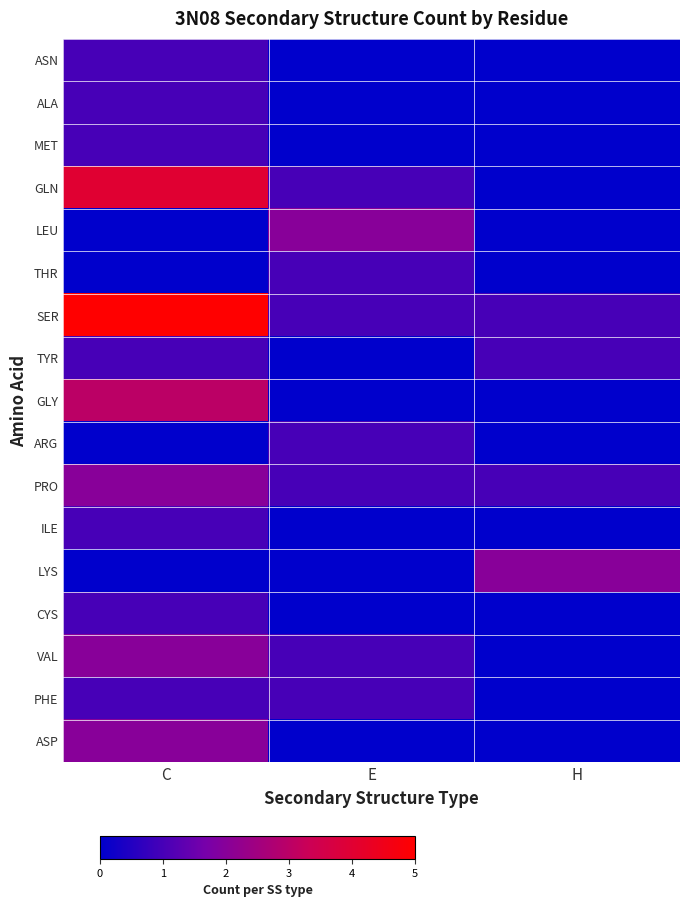

Which series changed the most between C and E?

SER